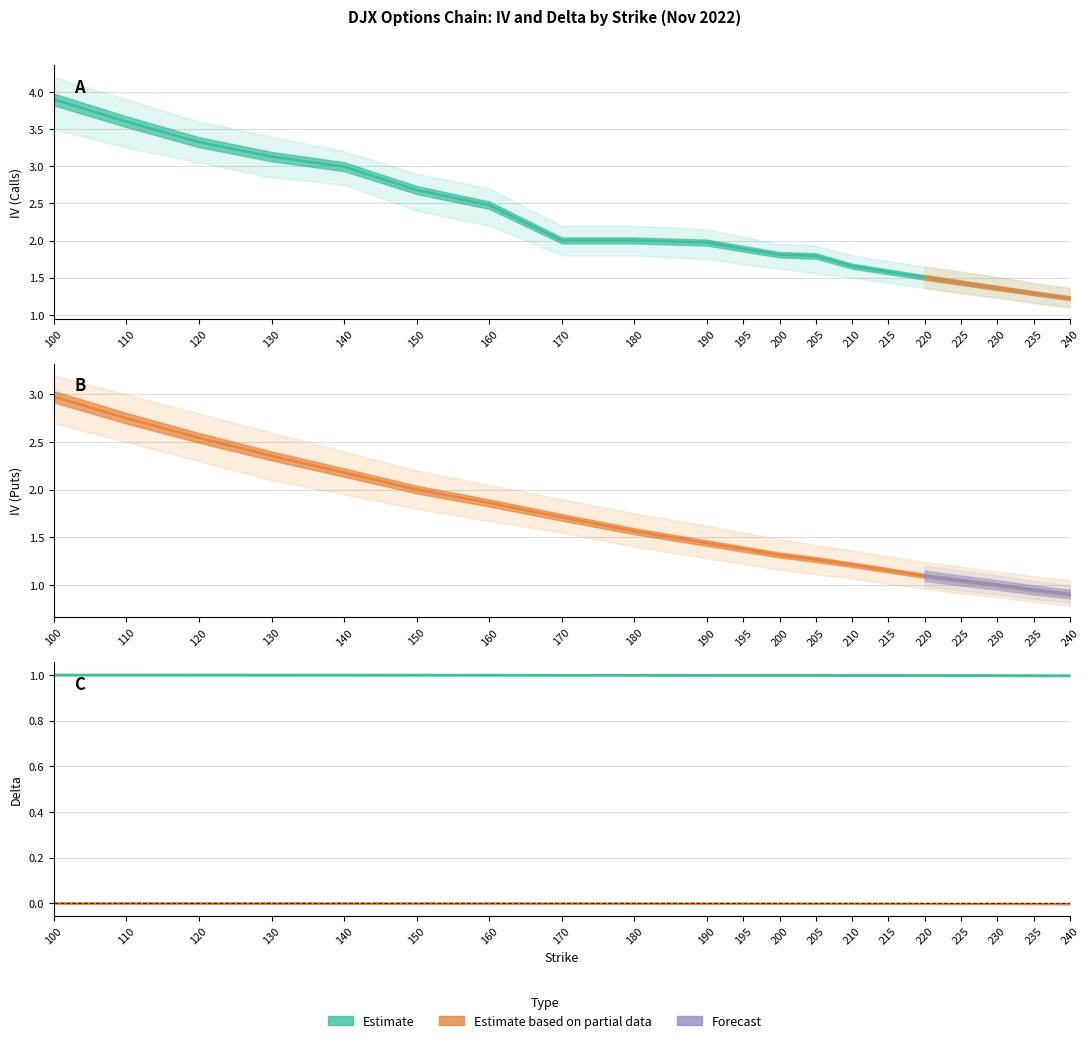

What is the value of the iv_puts point at the 18th from the left?

1.0